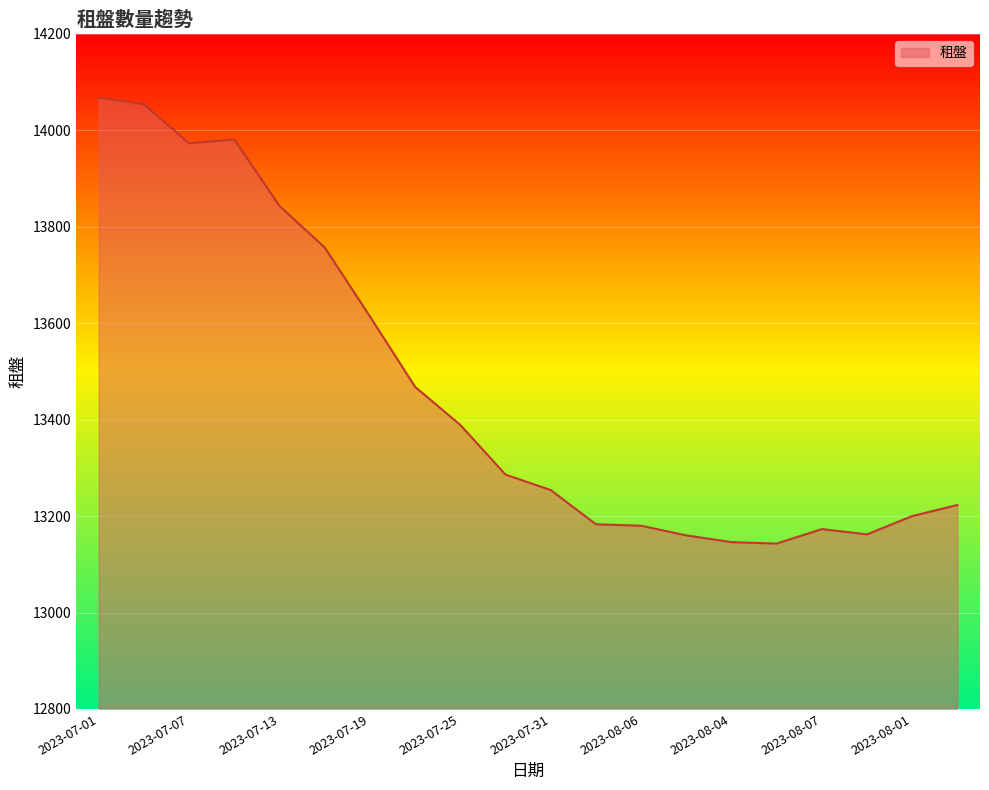

What is the minimum value shown in the chart?

13143